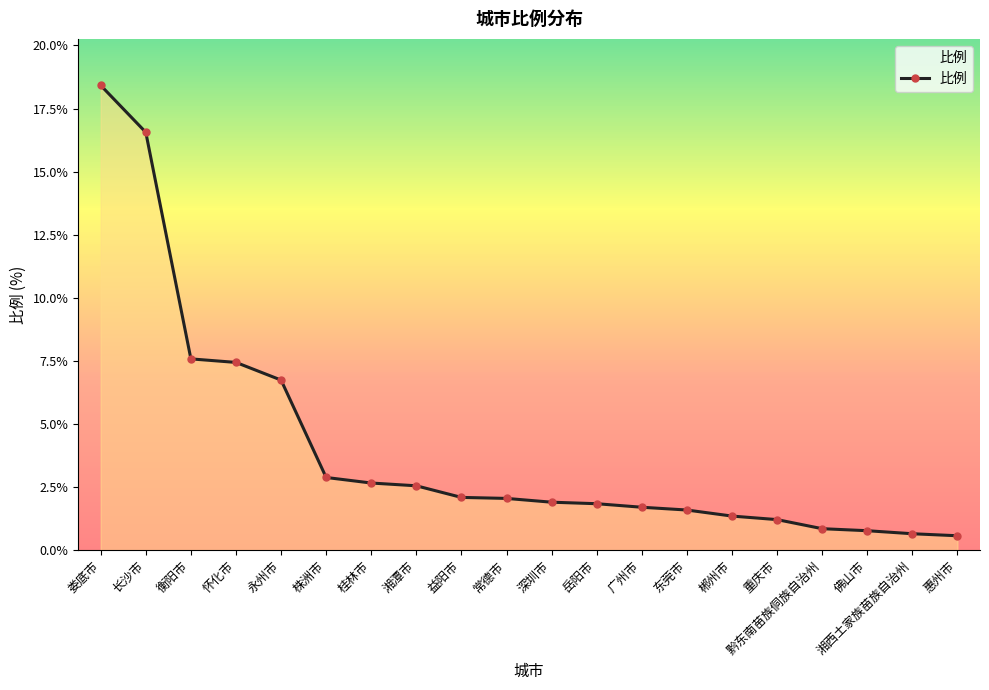

How many values exceed 2?

10